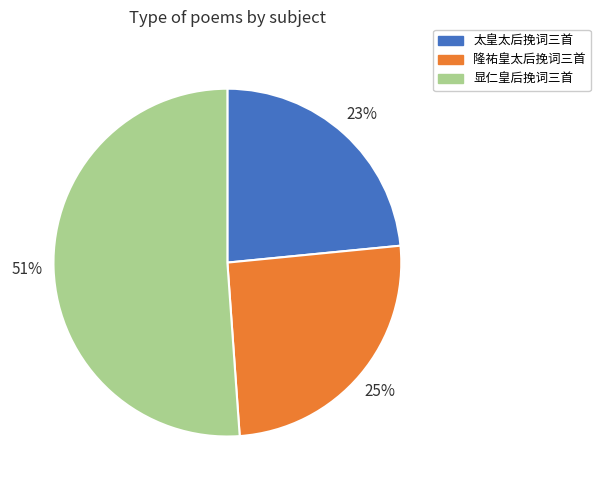

Is there a majority slice in this chart?

Yes